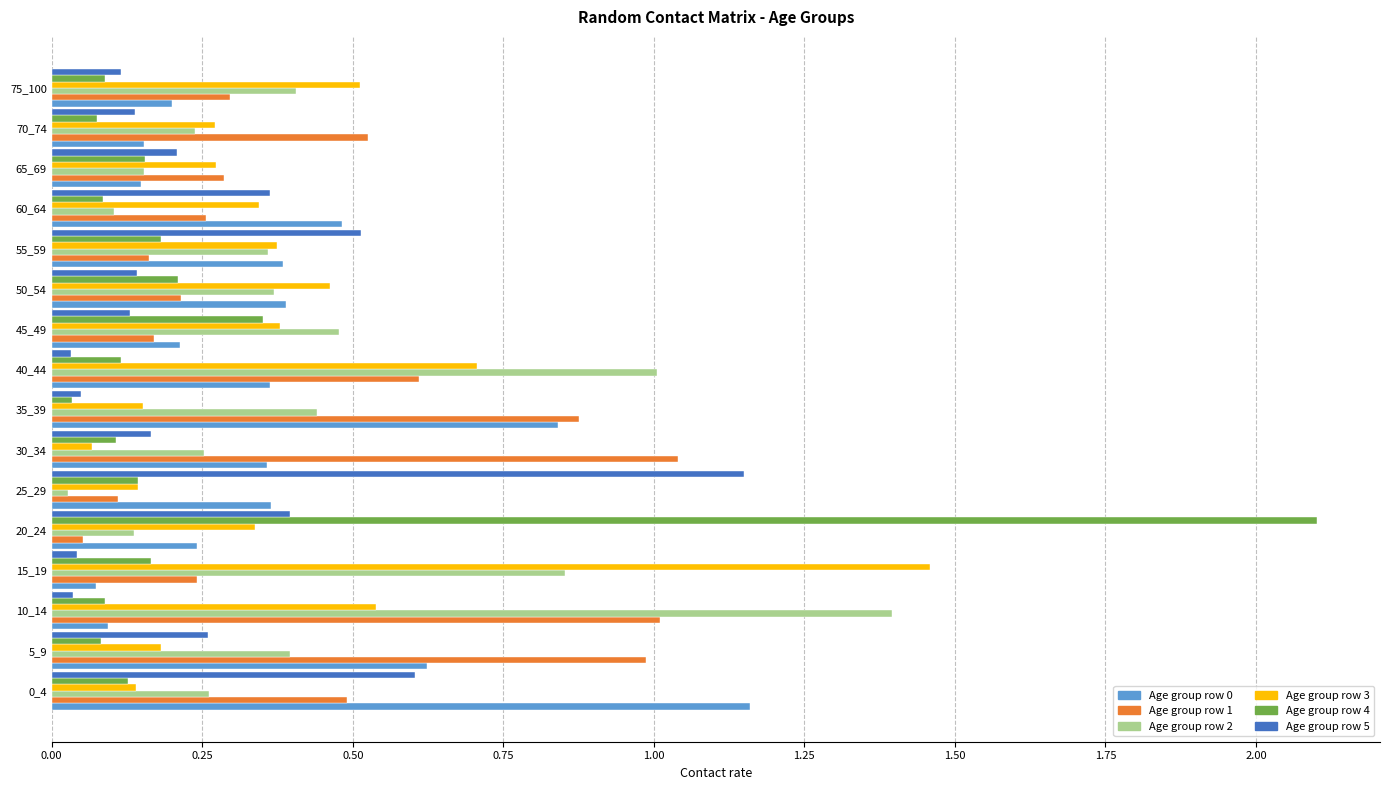

What is the total value across all series at 50_54?

1.8